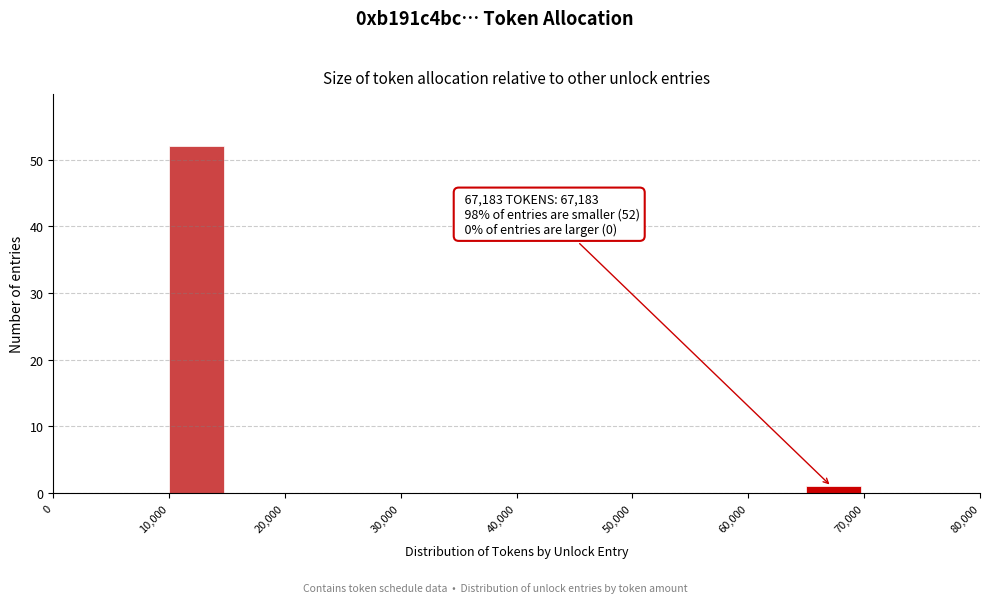

Which range on the x-axis has the tallest bar?

10000 to 15000